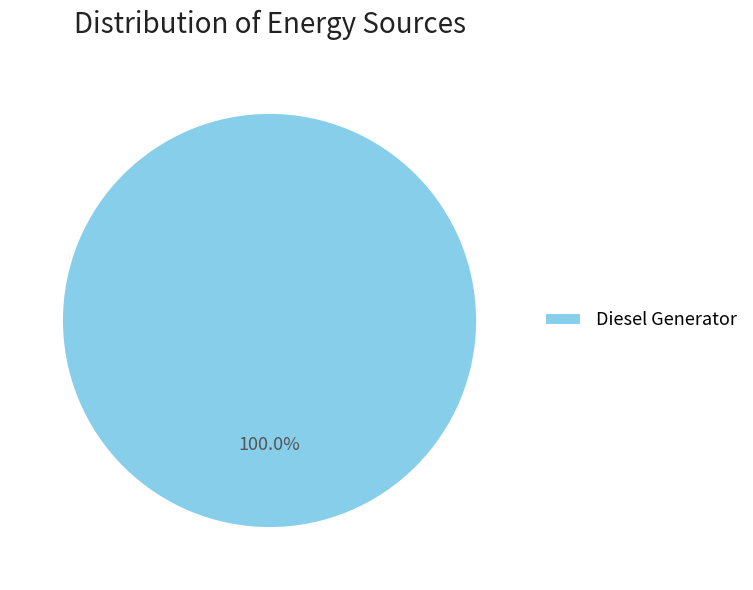

Which slice represents more than half of the pie?

Diesel Generator